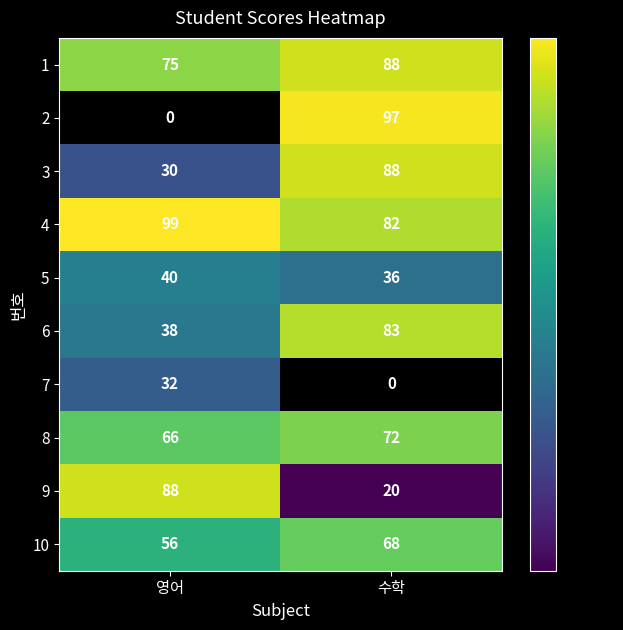

List the labels in order of 2 value, largest first.

수학, 영어